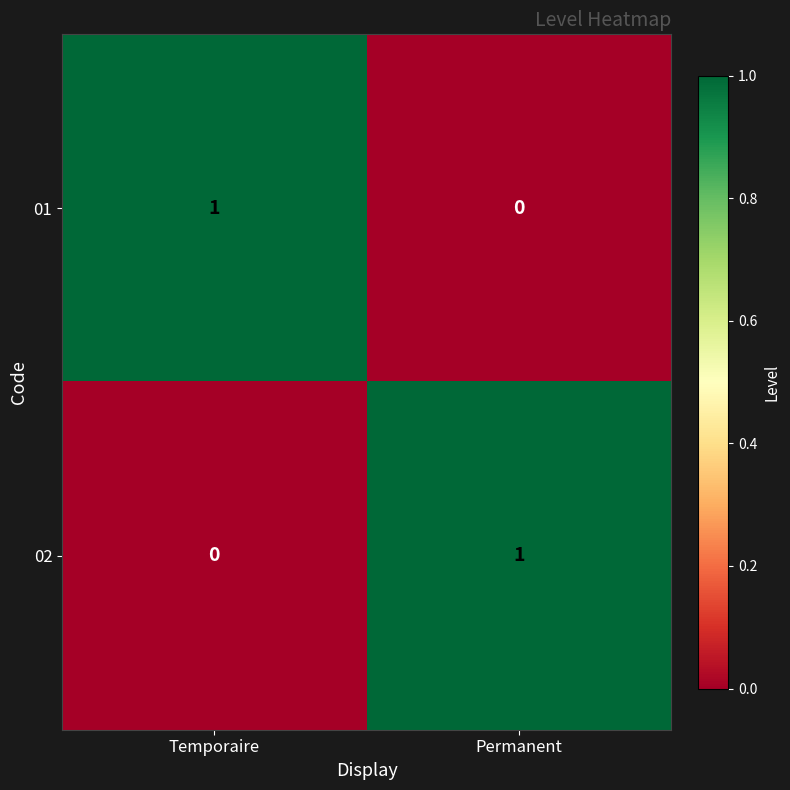

How many data points does each series have?

2